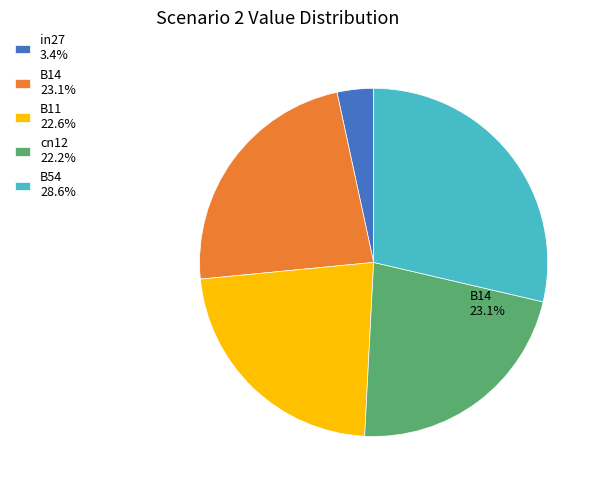

Rank the categories by value from lowest to highest.

in27, cn12, B11, B14, B54